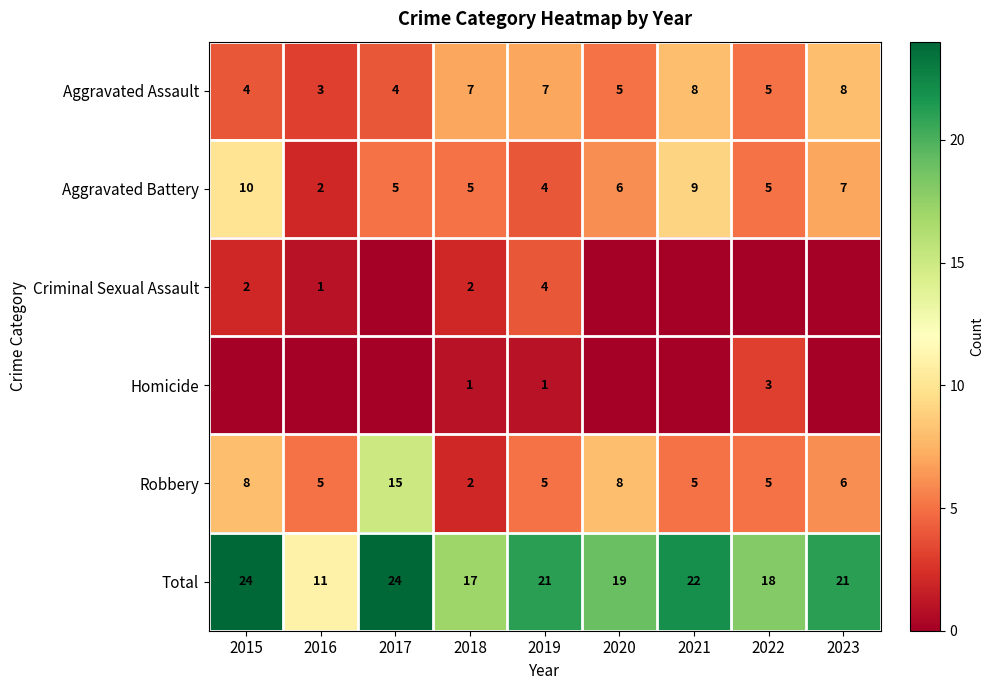

At which label is Total closest to 17?

2018